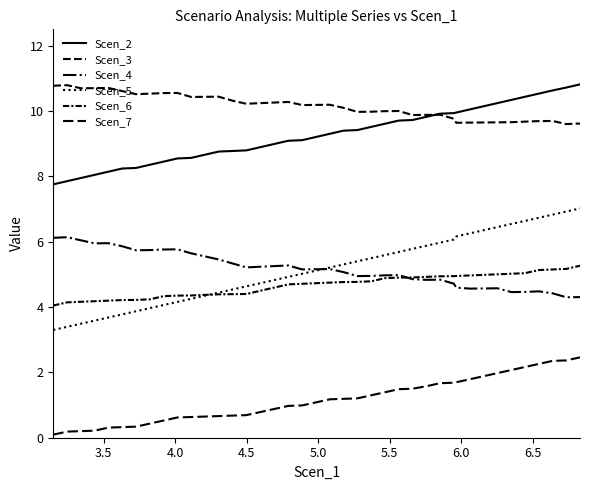

Count the number of data series in this chart.

6